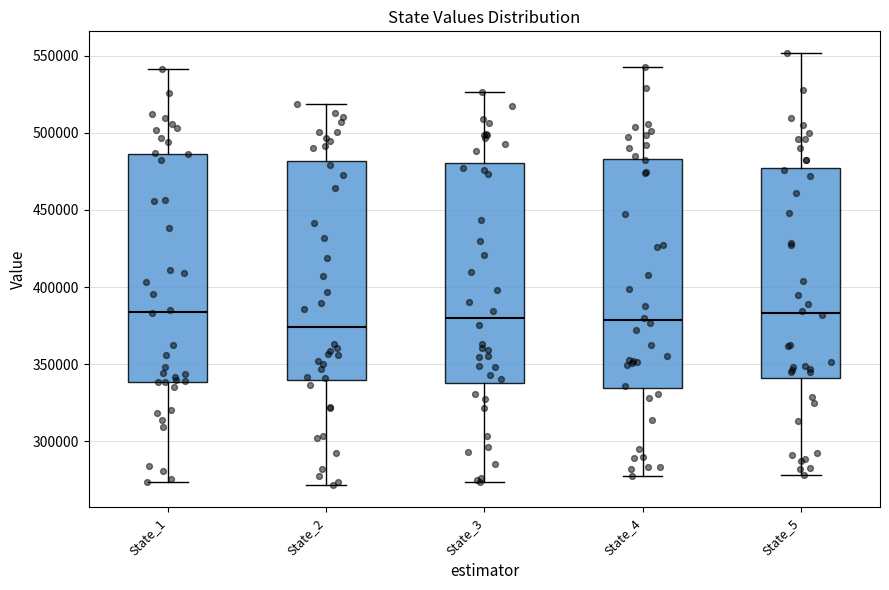

Where does the median line of the box for State_2 sit on the y-axis? The values are not printed on the chart, so give them approximately, as read against the axis.

375000